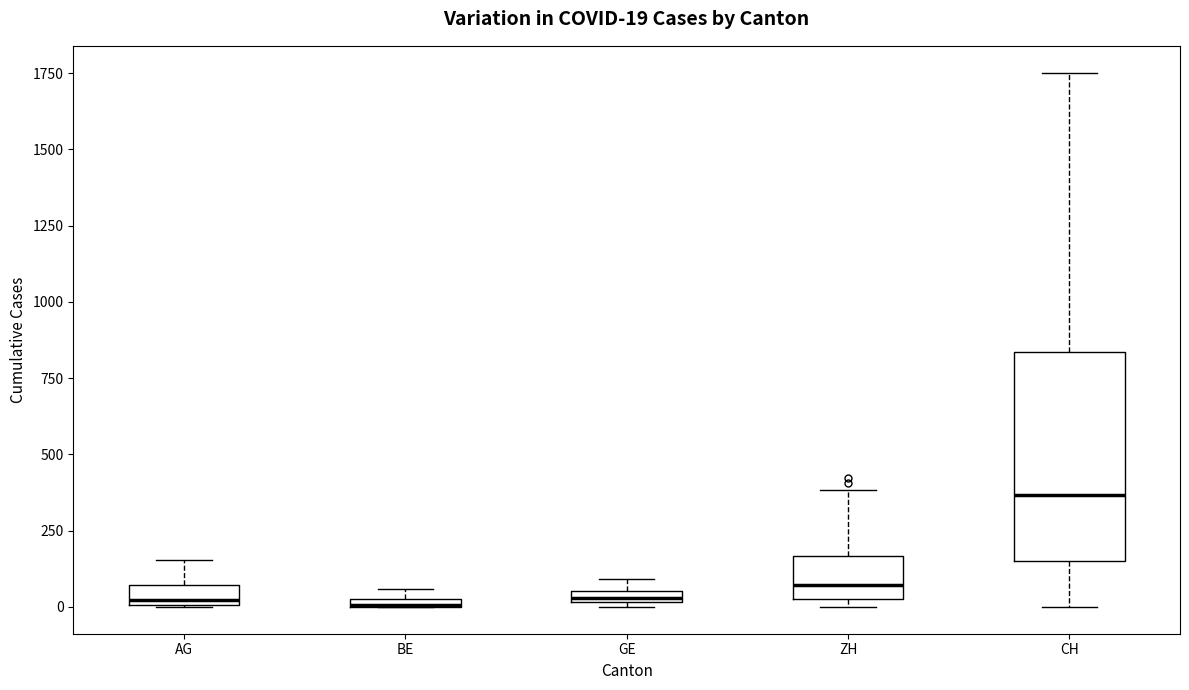

Which box has the highest median line?

CH